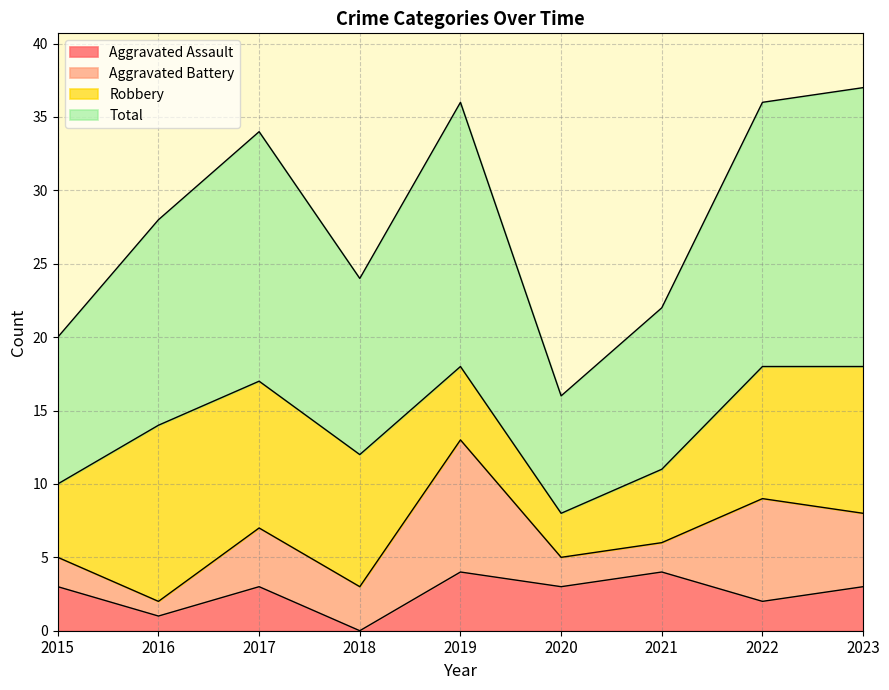

Which category has the lowest value in the Aggravated Assault series?

2018